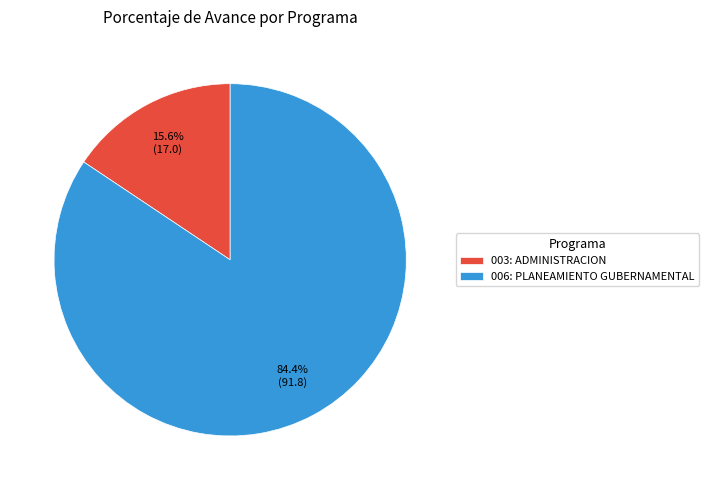

To the nearest percent, what is the difference between the 006: PLANEAMIENTO GUBERNAMENTAL and 003: ADMINISTRACION slice percentages?

69%